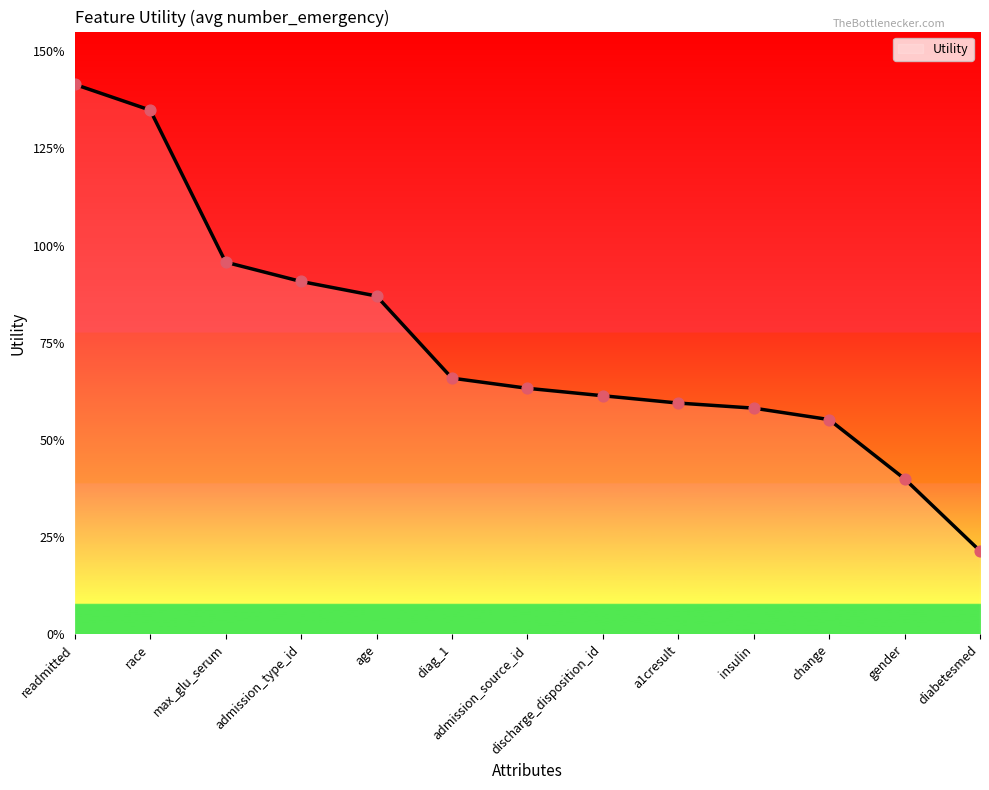

Between discharge_disposition_id and max_glu_serum, which is larger?

max_glu_serum